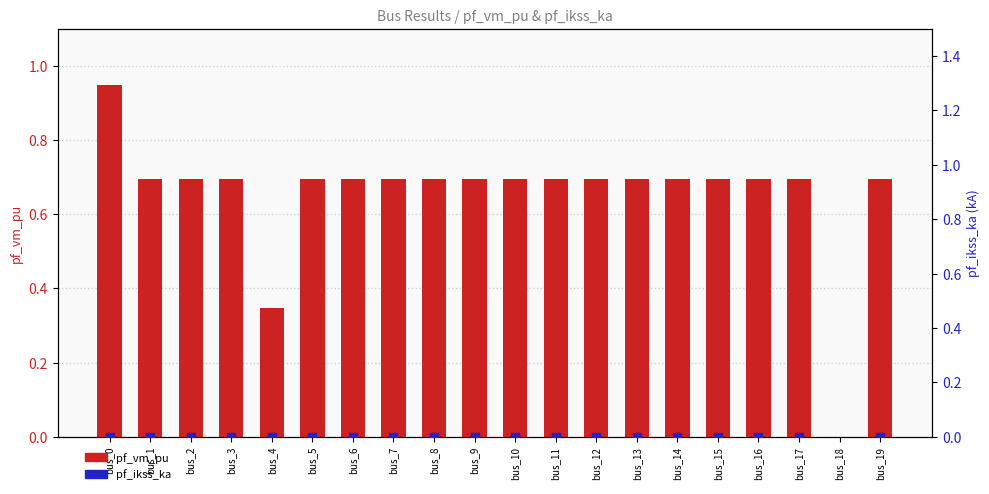

Which series reaches the minimum Y coordinate?

pf_vm_pu